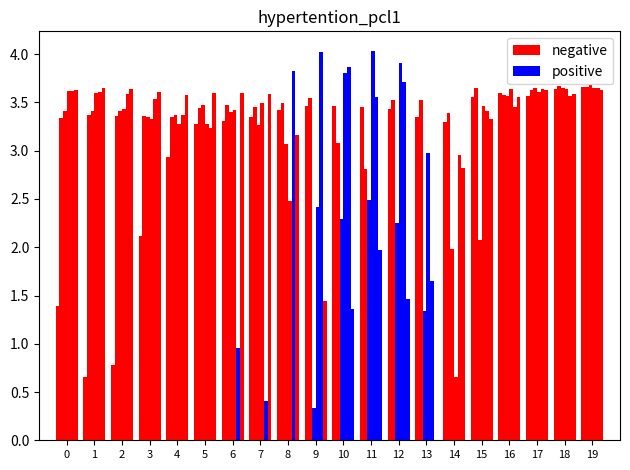

What value does the positive series have at 10?

2.3